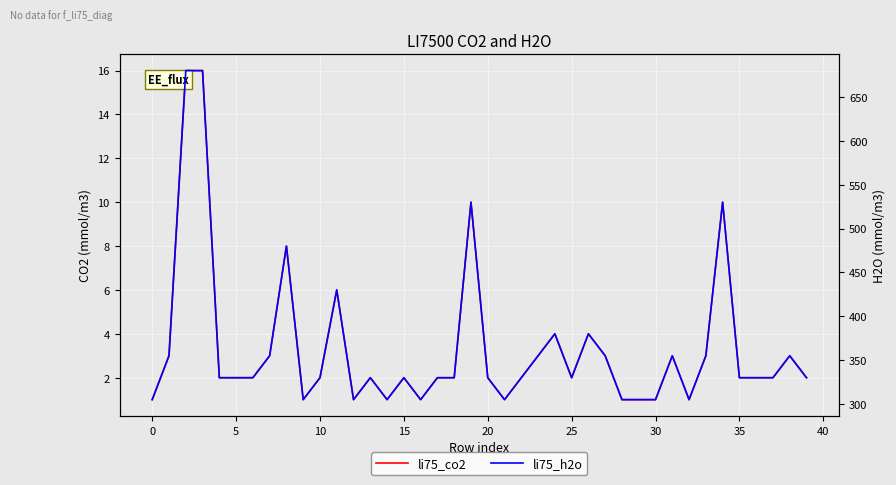

What is the sum of all li75_co2 values?

135